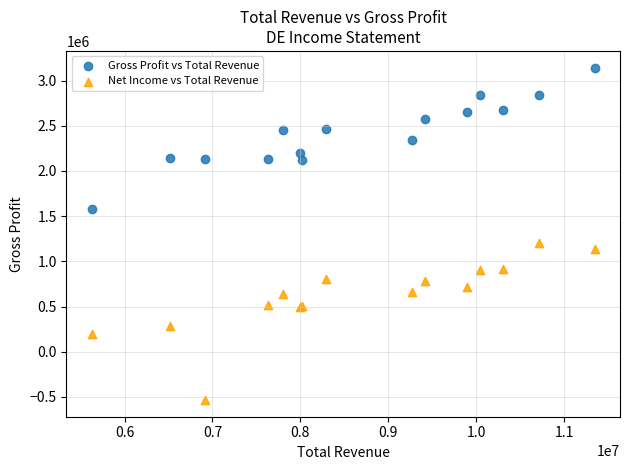

Which series contains the highest Y value?

Gross Profit vs Total Revenue